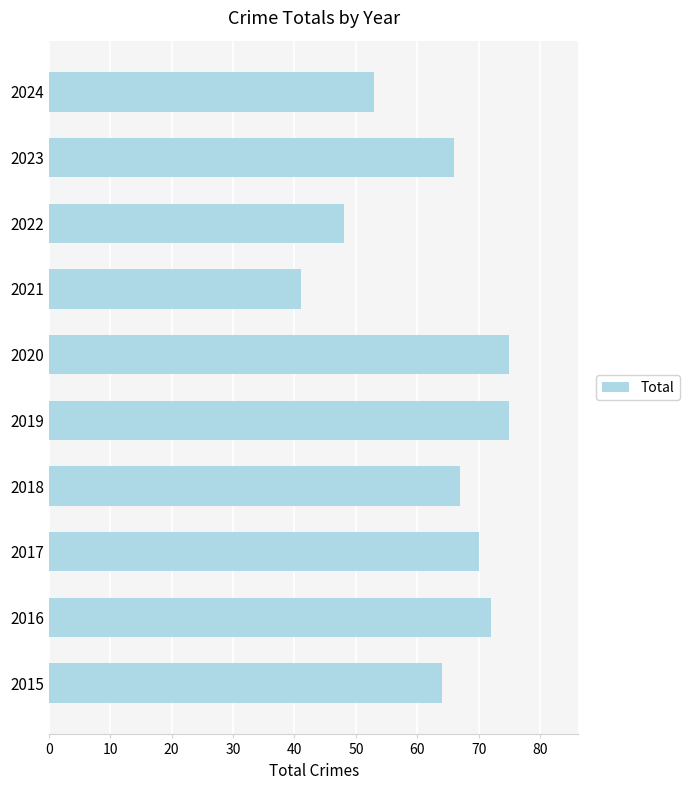

Between 2019 and 2022, which is larger?

2019